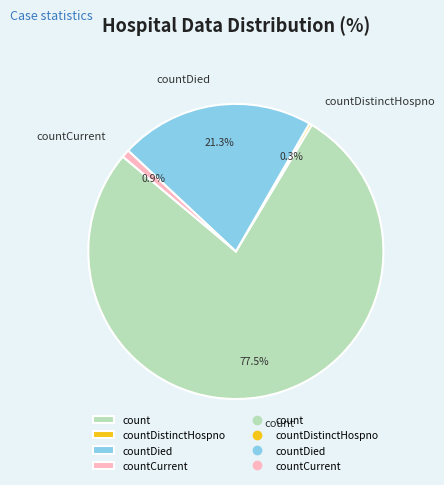

Which has a higher value, countDistinctHospno or count?

count